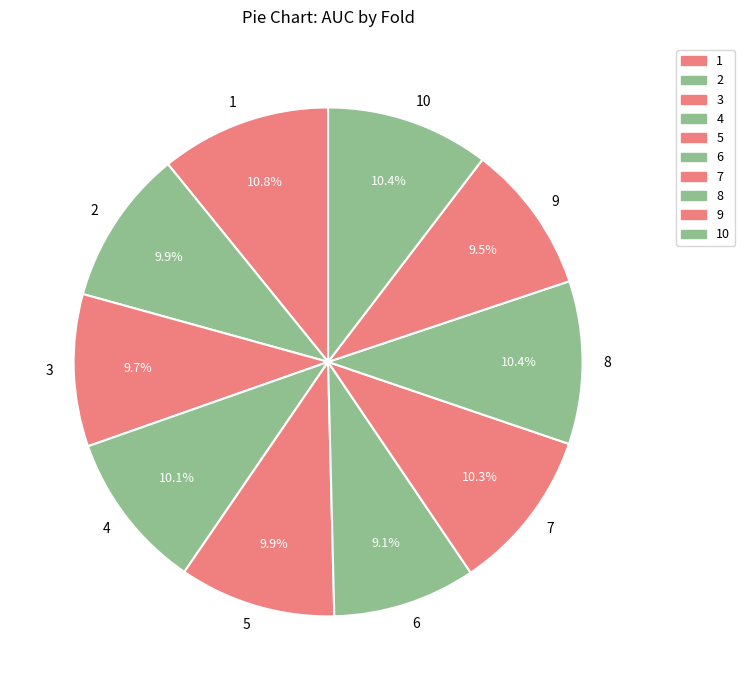

Does any single category account for the majority?

No